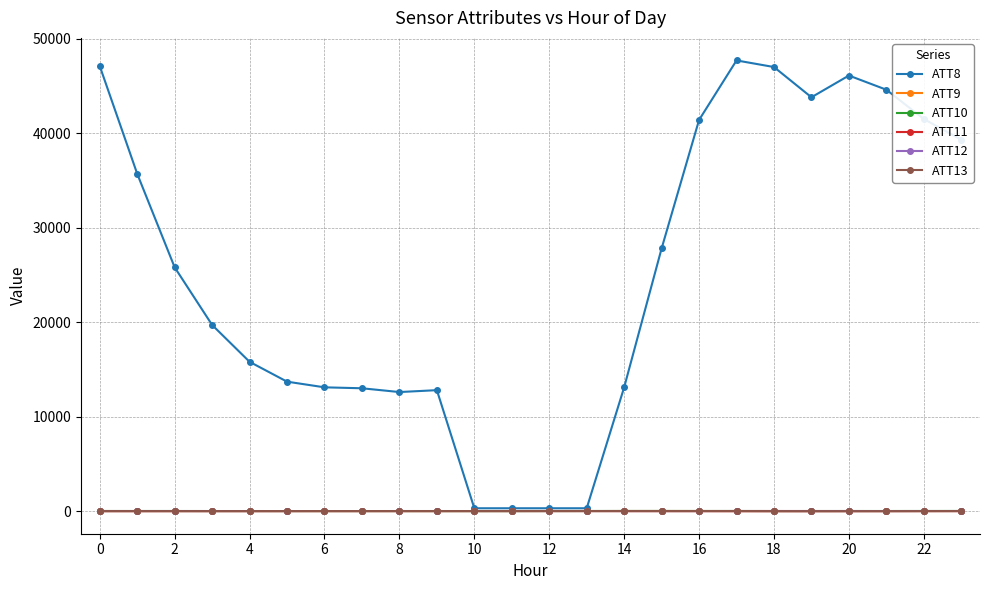

True or false: ATT8 has more than 1 points higher than both neighbors.

True